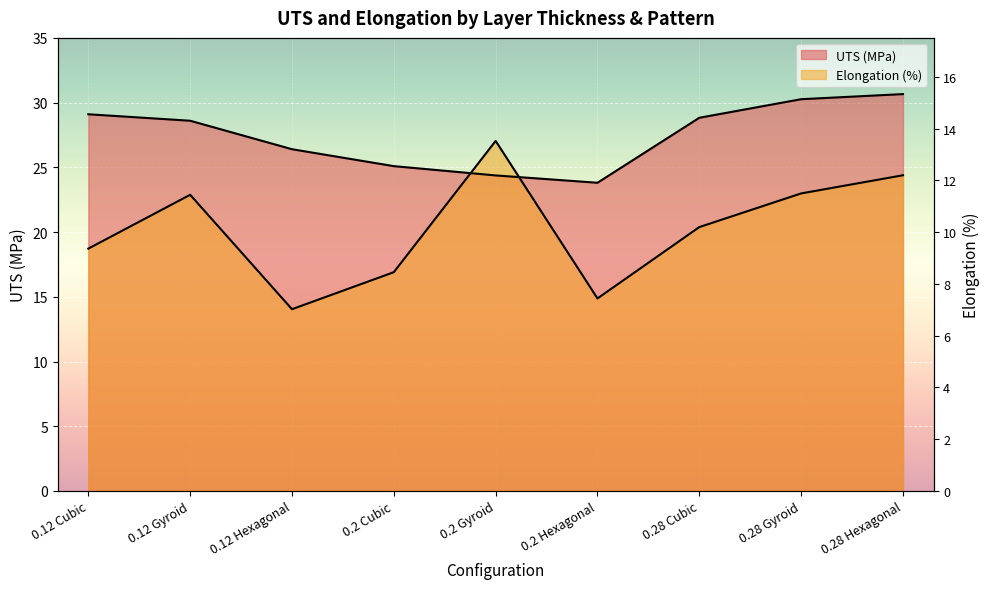

How many interior local valleys does the UTS (MPa) series have?

1